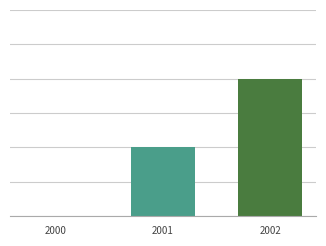

Does the chart contain any negative values?

No